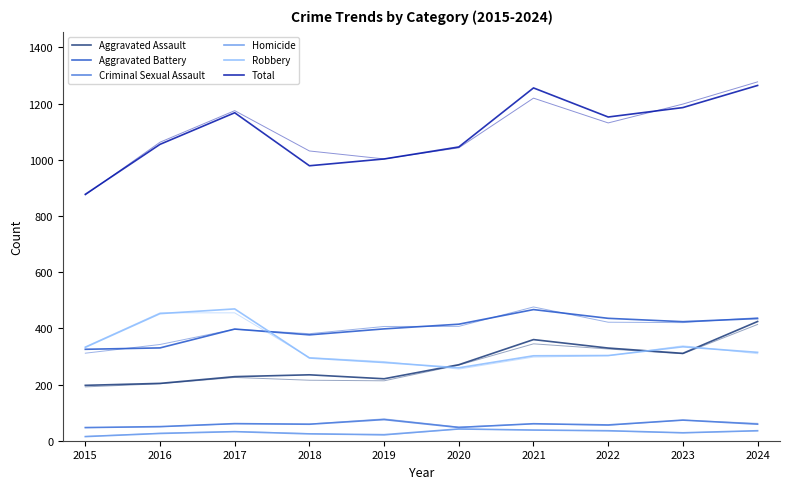

The Aggravated Battery series shows 143.8 at 2018. True or false?

False